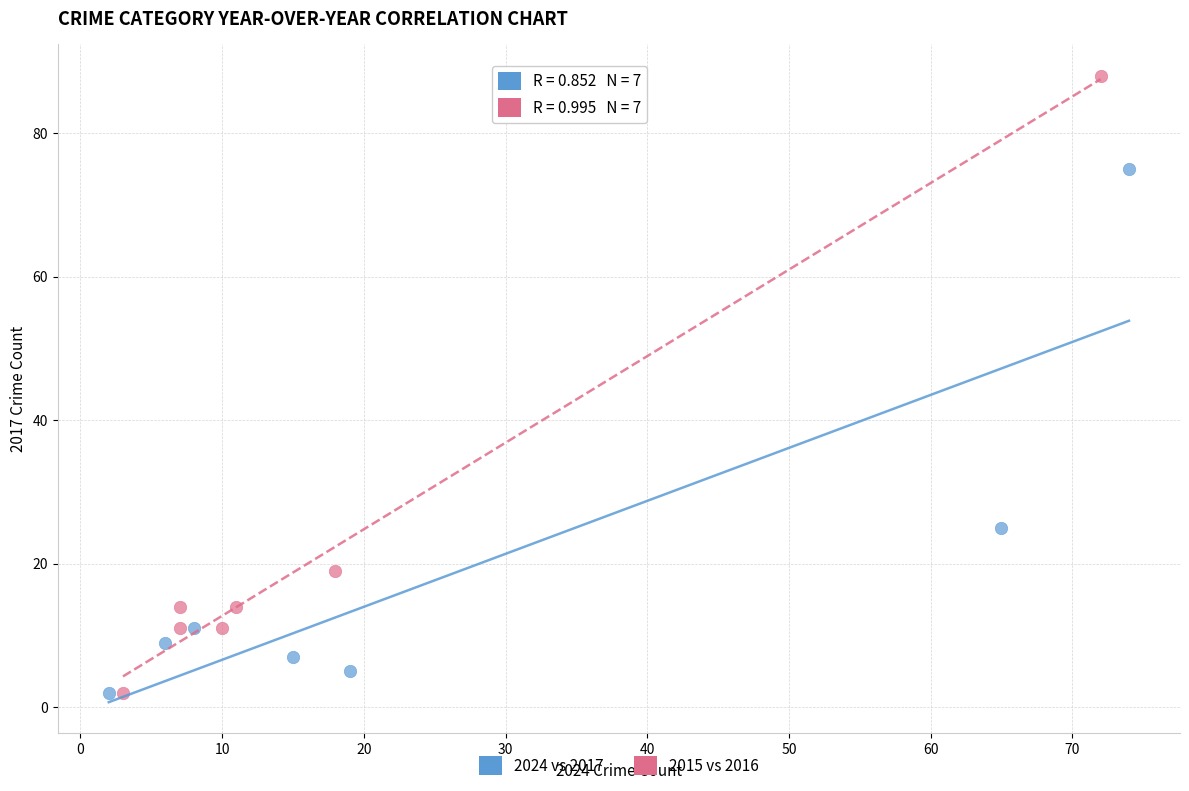

Which series contains the highest Y value?

2015 vs 2016